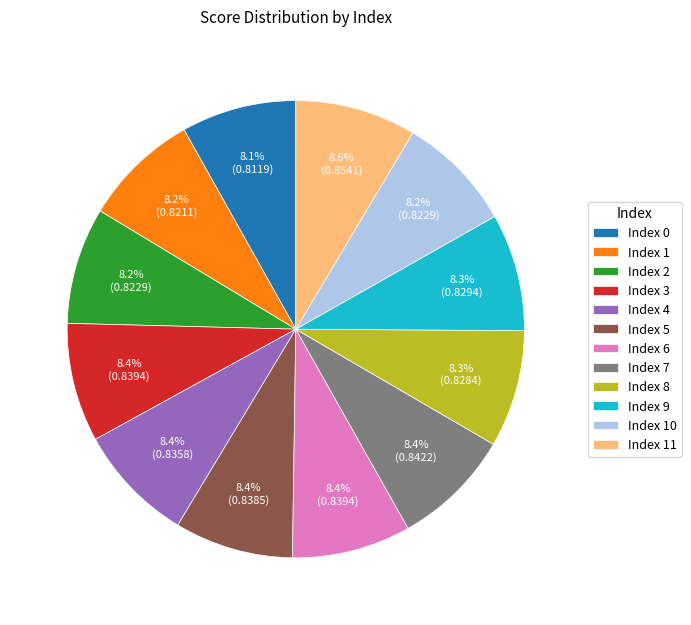

What percentage do Index 8 and Index 6 together represent?

16.7%